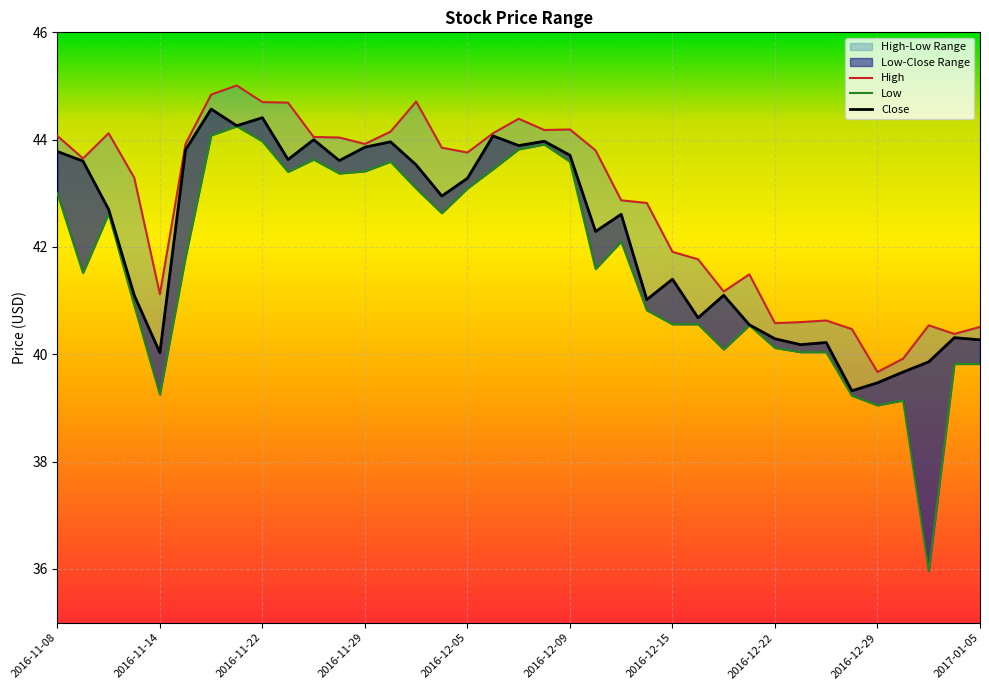

Read the Close value at 2016-11-30.

44.0